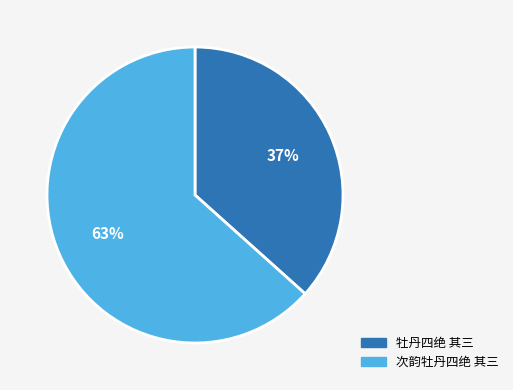

True or false: 次韵牡丹四绝 其三 accounts for 51% of the total.

False